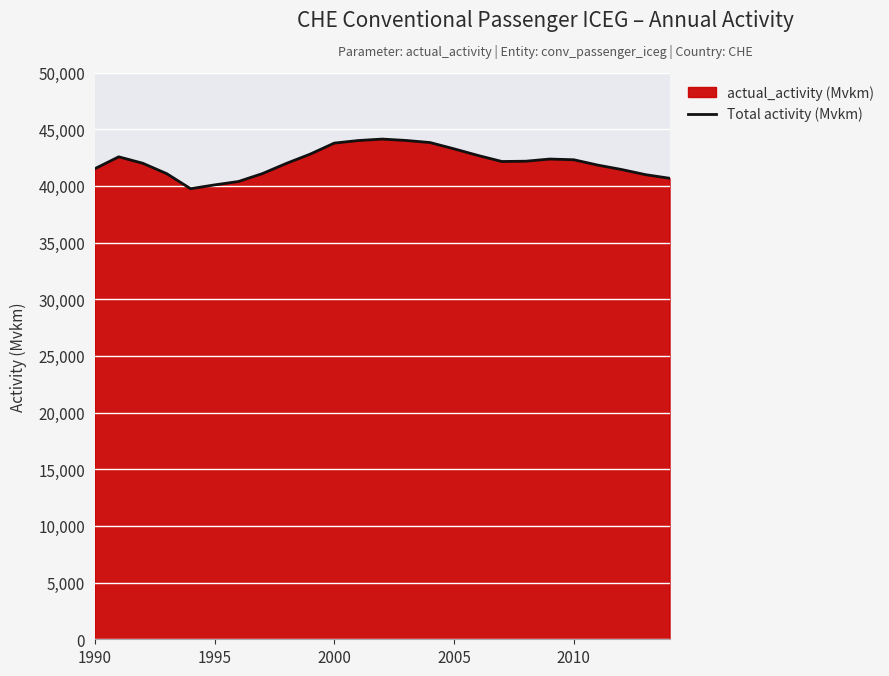

Is it true that the value at 2010 is 25950.1?

False